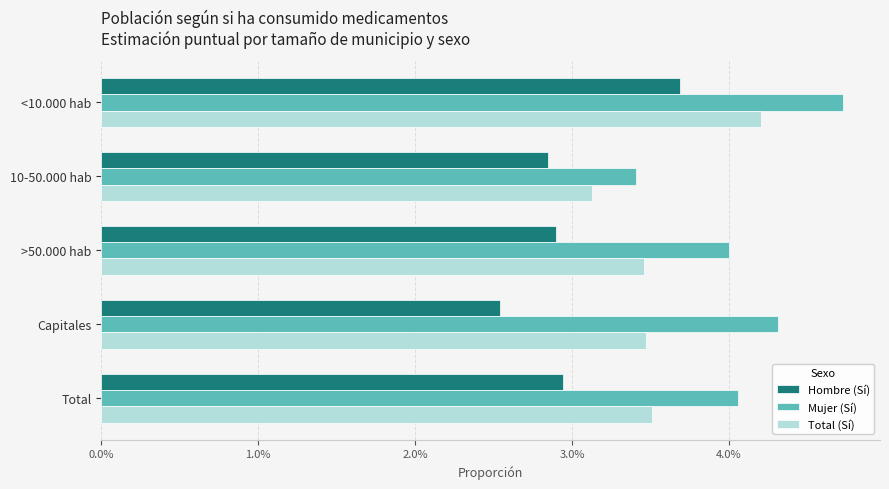

At how many categories does at least one series exceed 0?

5